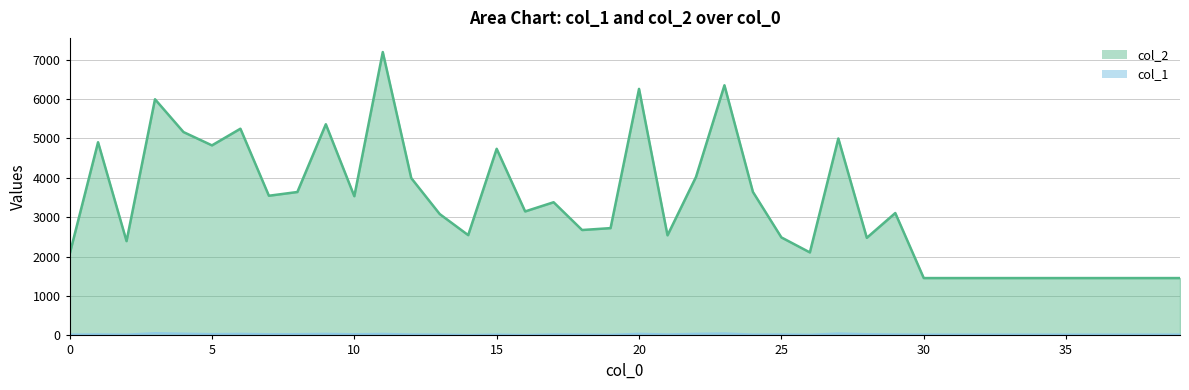

Between 2 and 30, which series saw the biggest shift?

col_2